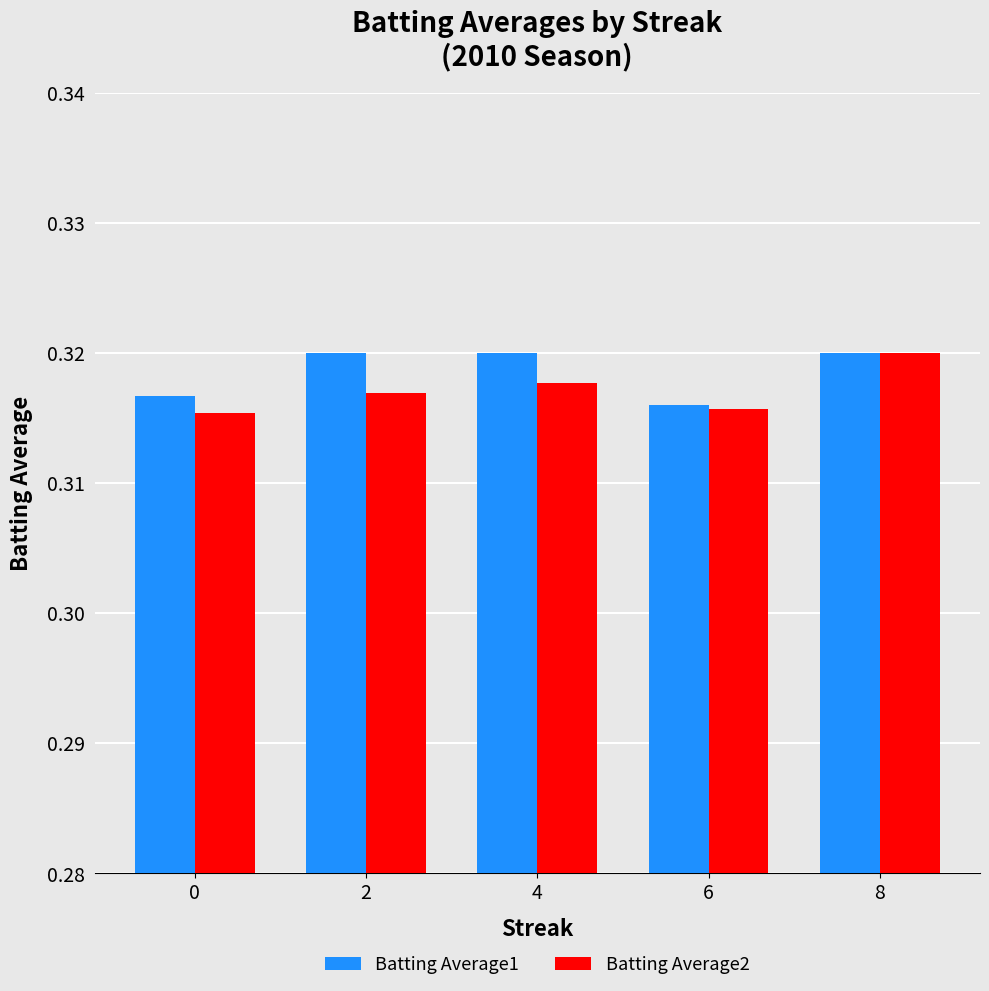

What is the sum of the Batting Average2 values at 4 and 0?

0.6